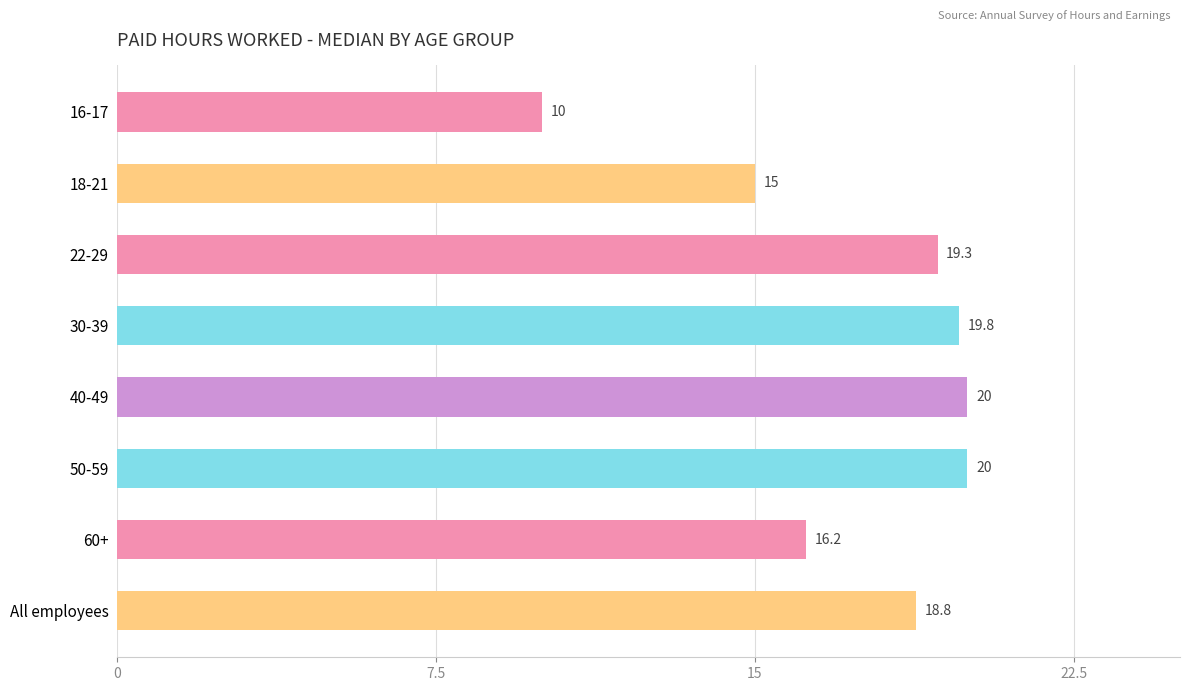

At which label is the value closest to 15?

18-21